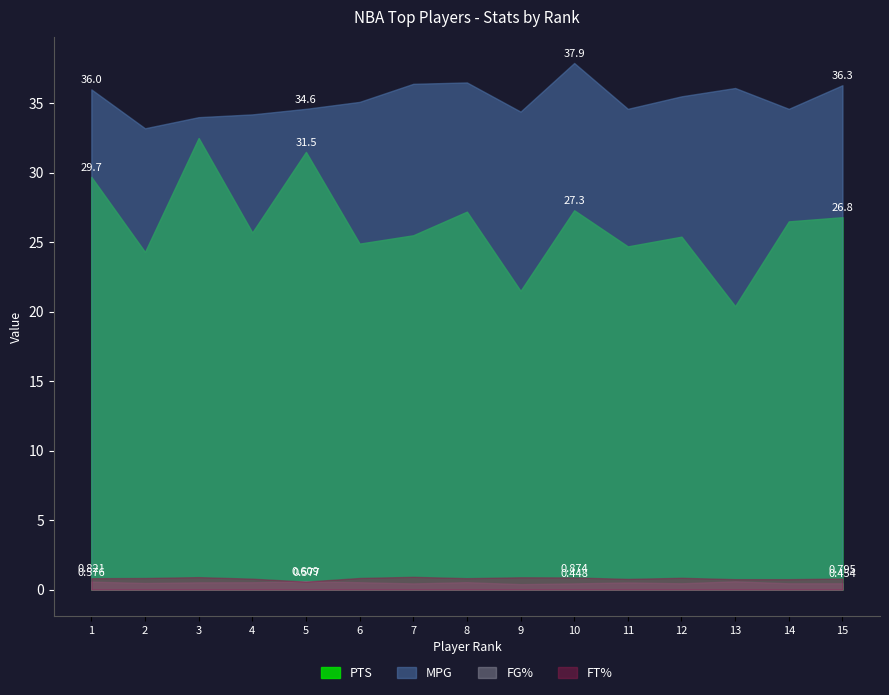

Count the number of categories in the chart.

15